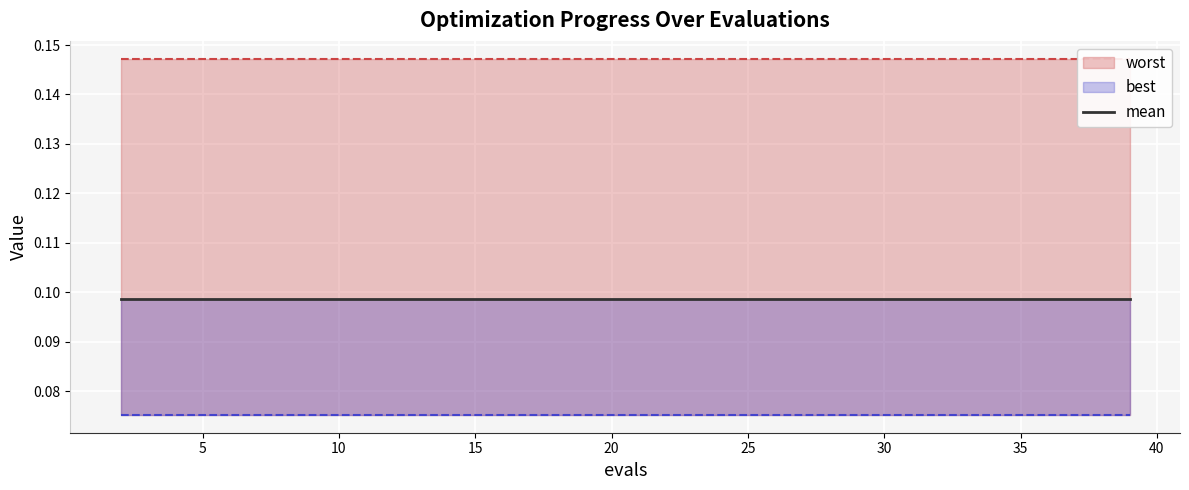

Is it true that mean equals 0.1 at 29?

True